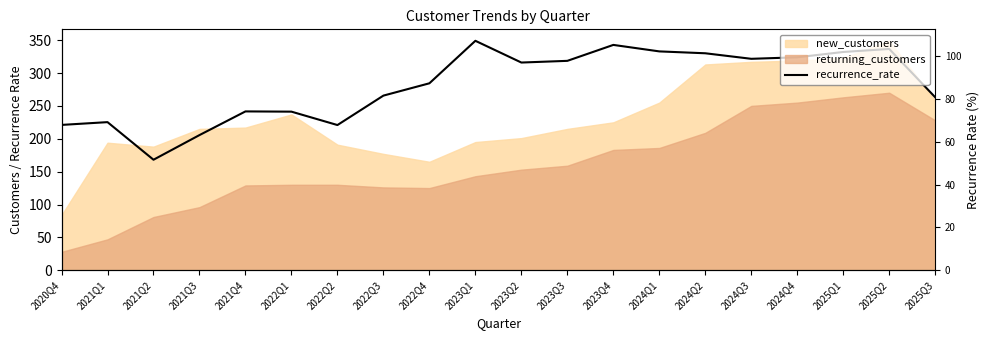

How many interior local peaks (higher than both neighbors) does the data have?

5